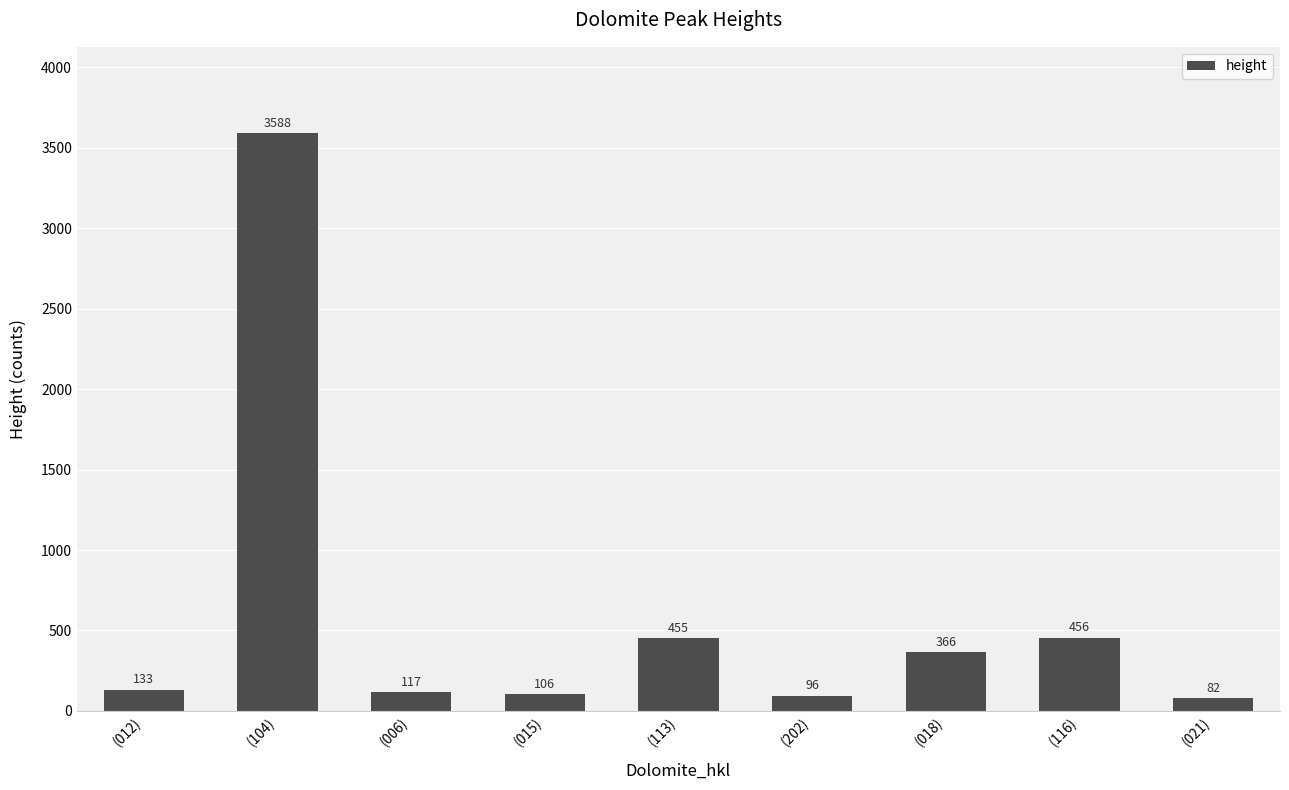

The chart shows a value of 106 at (015). True or false?

True